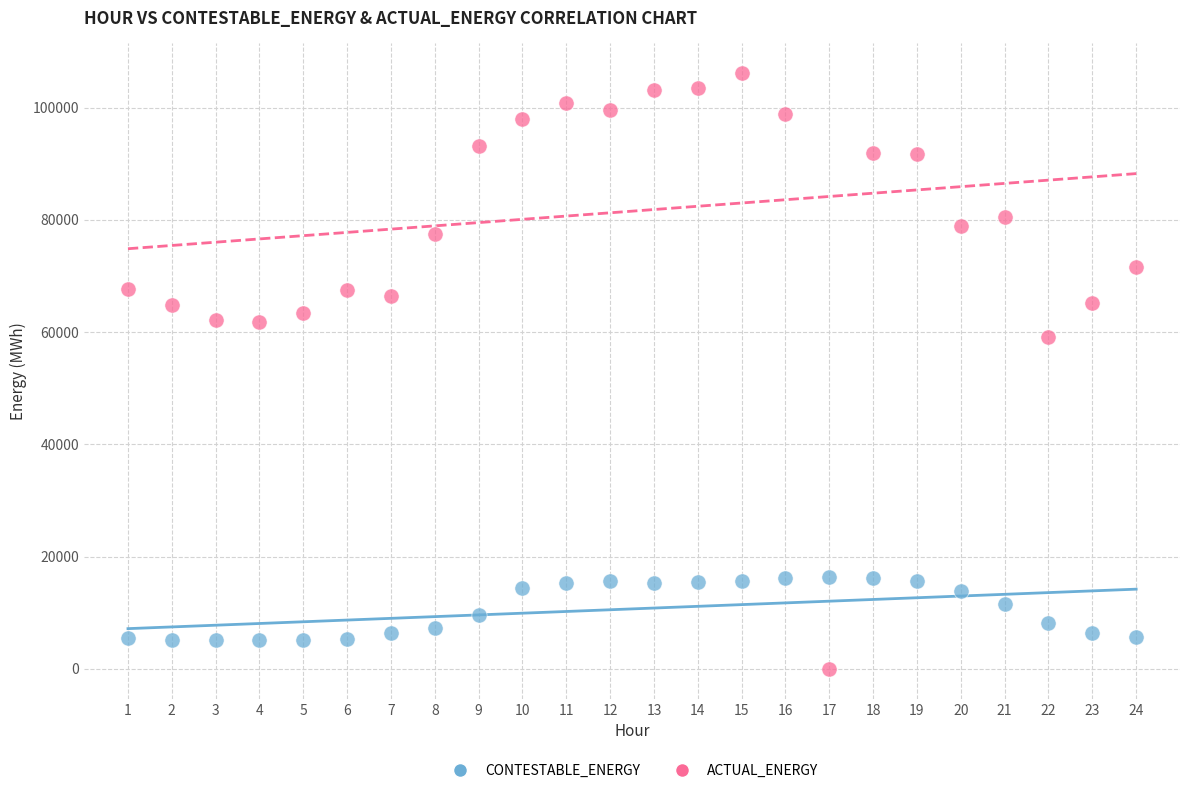

Which series has the largest Y range (max minus min)?

ACTUAL_ENERGY